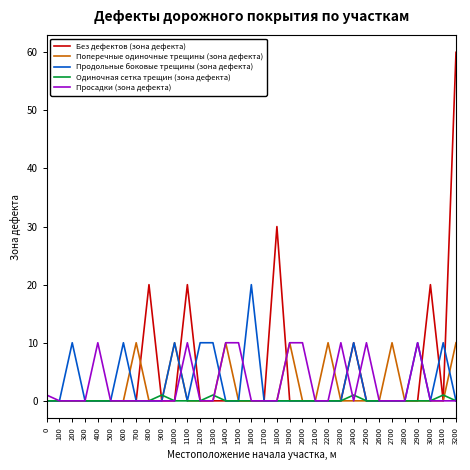

Reading left to right, extract all data points from this chart.

Без дефектов (зона дефекта): 0	0	0	0	0	0	0	0	20	0	0	20	0	0	0	0	0	0	30	0	0	0	0	0	10	0	0	0	0	0	20	0	60
Поперечные одиночные трещины (зона дефекта): 0	0	0	0	0	0	0	10	0	0	10	0	0	0	10	0	0	0	0	10	0	0	10	0	0	0	0	10	0	0	0	0	10
Продольные боковые трещины (зона дефекта): 0	0	10	0	0	0	10	0	0	0	10	0	10	10	0	0	20	0	0	0	0	0	0	0	10	0	0	0	0	10	0	10	0
Одиночная сетка трещин (зона дефекта): 0	0	0	0	0	0	0	0	0	1	0	0	0	1	0	0	0	0	0	0	0	0	0	0	1	0	0	0	0	0	0	1	0
Просадки (зона дефекта): 1	0	0	0	10	0	0	0	0	0	0	10	0	0	10	10	0	0	0	10	10	0	0	10	0	10	0	0	0	10	0	0	0